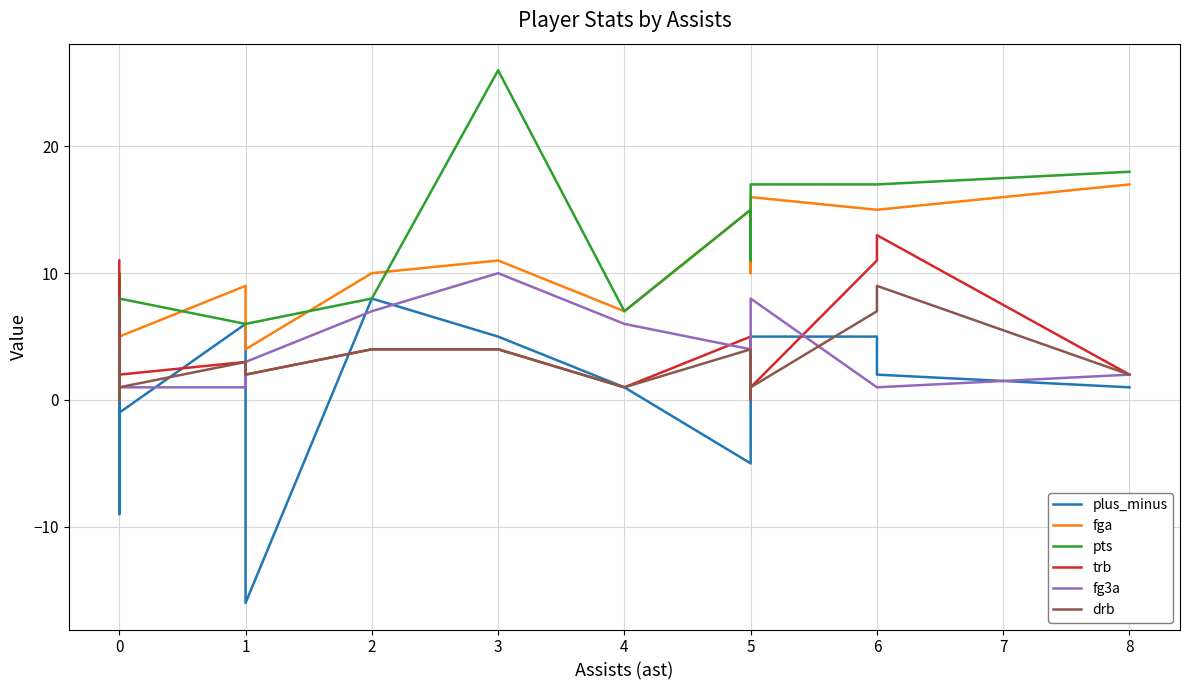

True or false: fg3a has a value of 1 at 0.

True